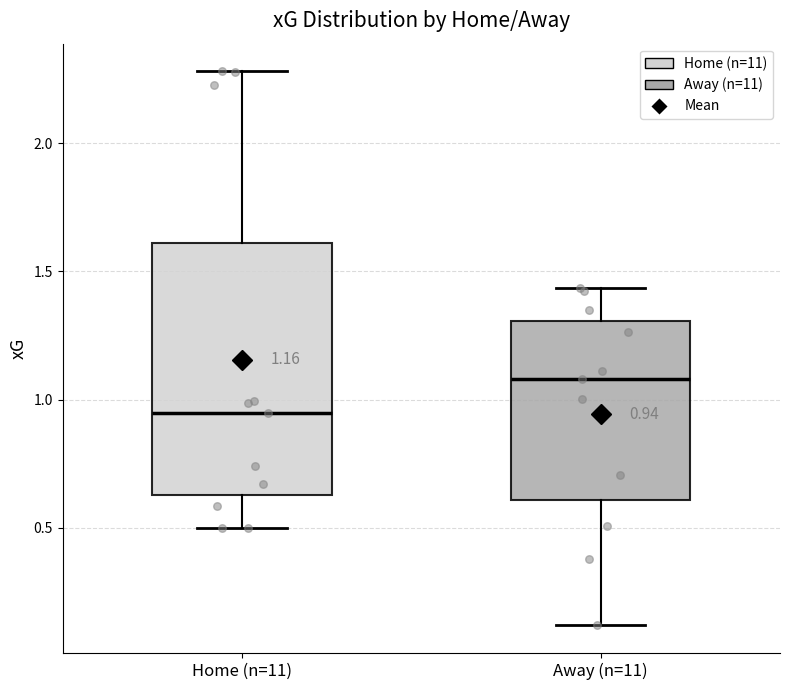

Which box is the tallest, from its lower edge to its upper edge?

Home (n=11)